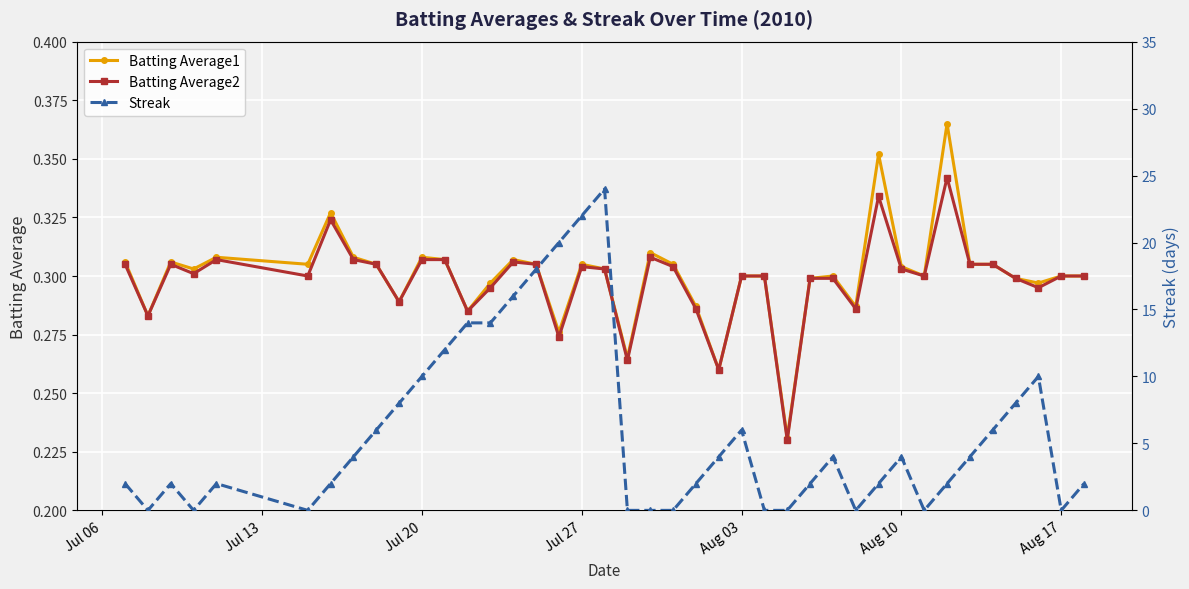

How many data points in Streak are less than 4?

20